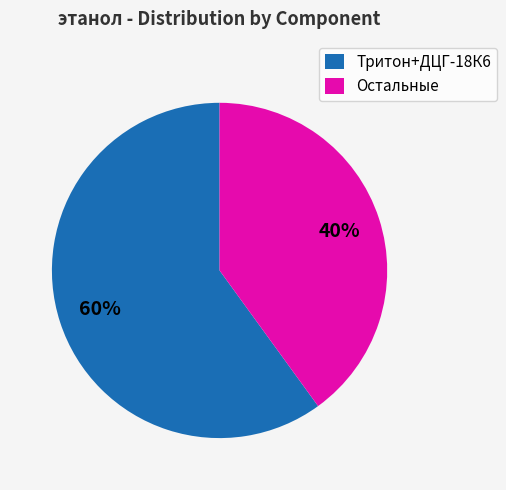

Which slice is the largest?

Тритон+ДЦГ-18К6